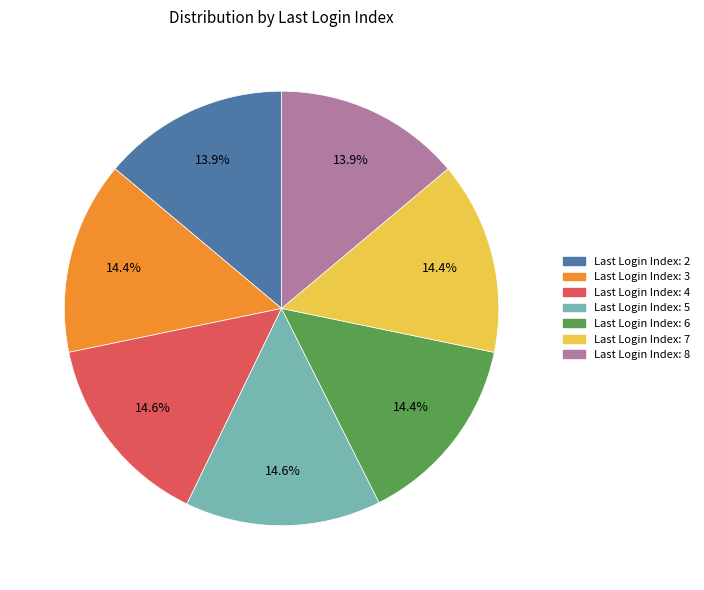

Is there any slice that represents more than half of the pie?

No